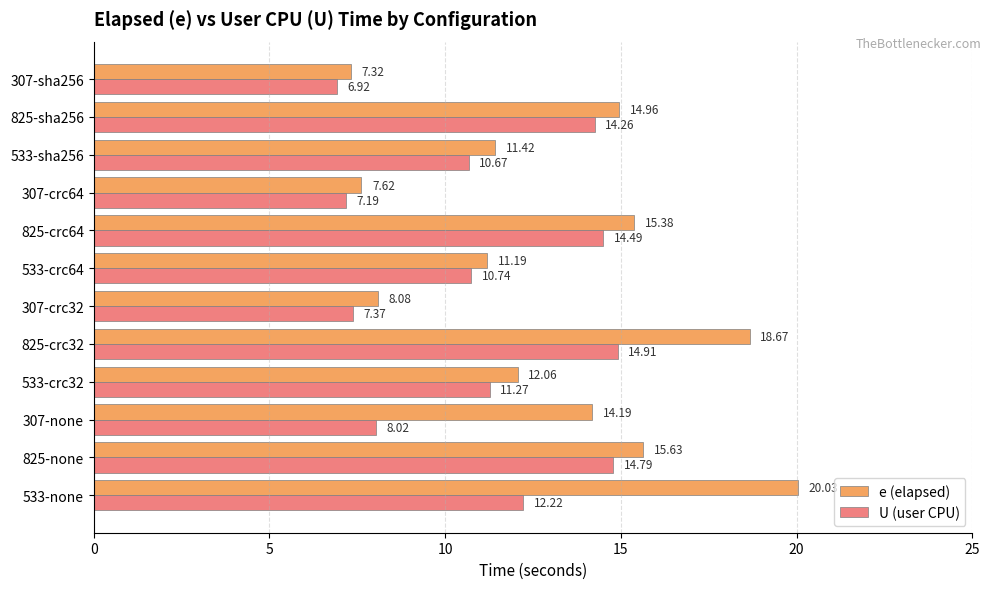

What is the average value of the U (user CPU) series?

11.1